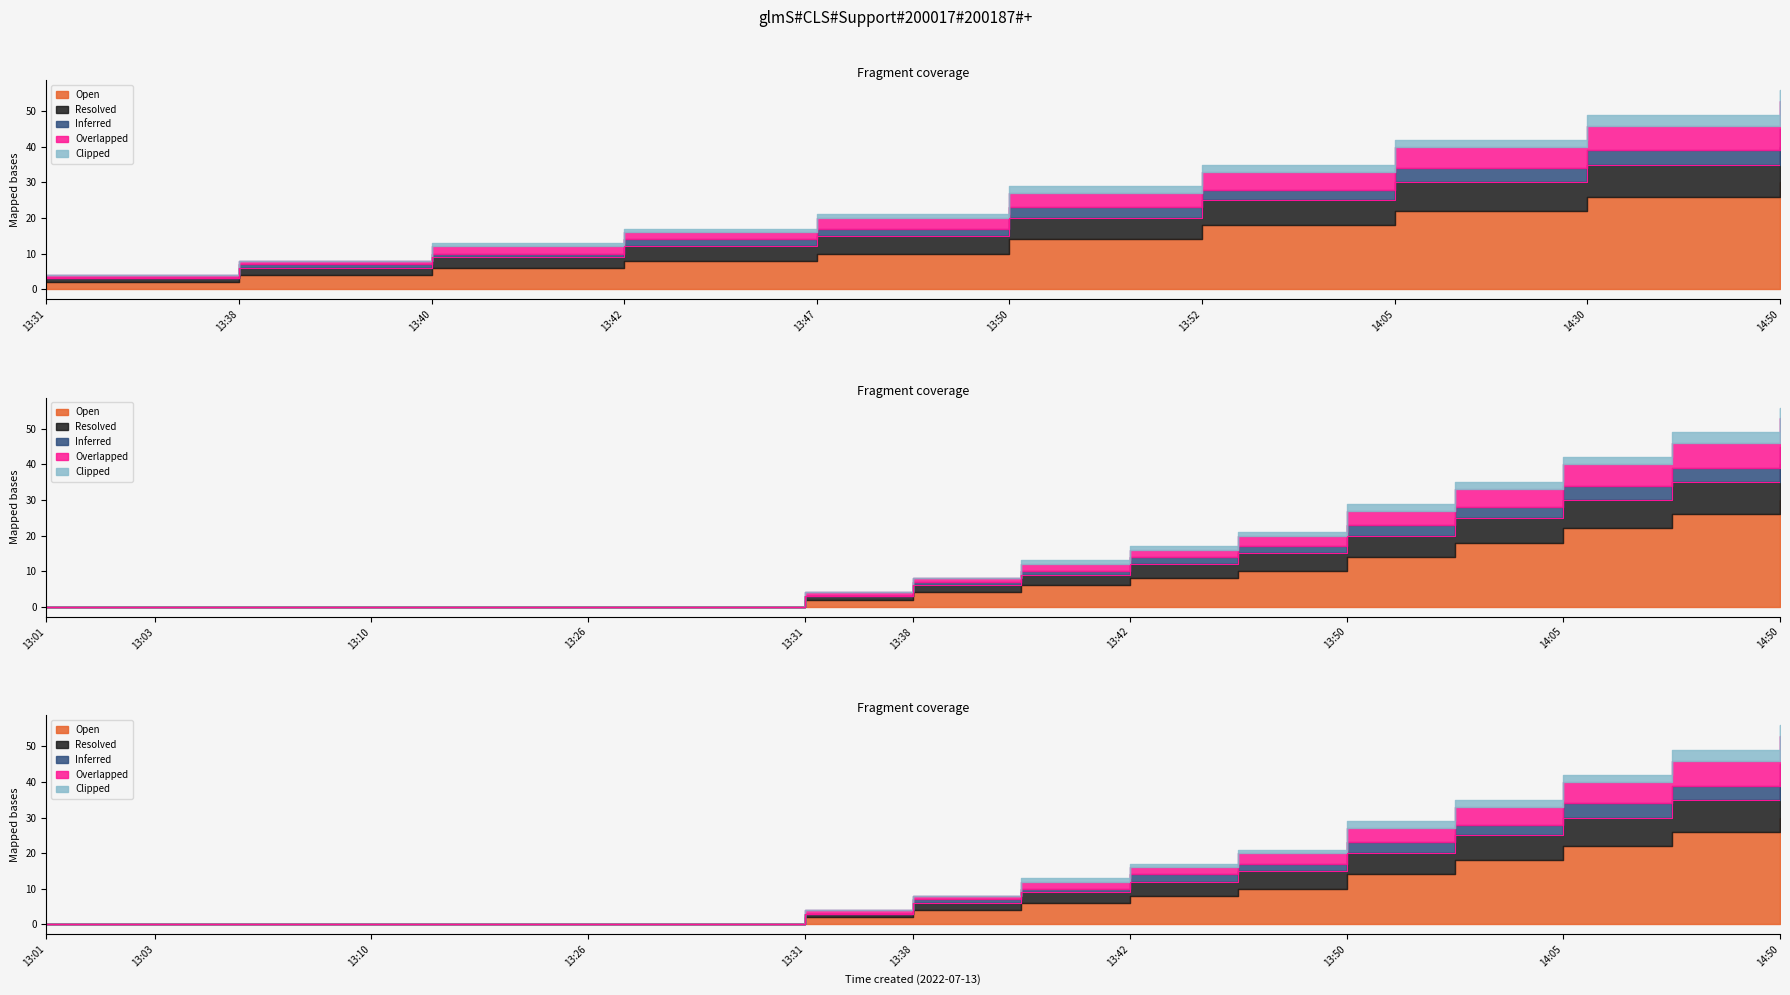

Count the Resolved values in the range 0 to 6.

13